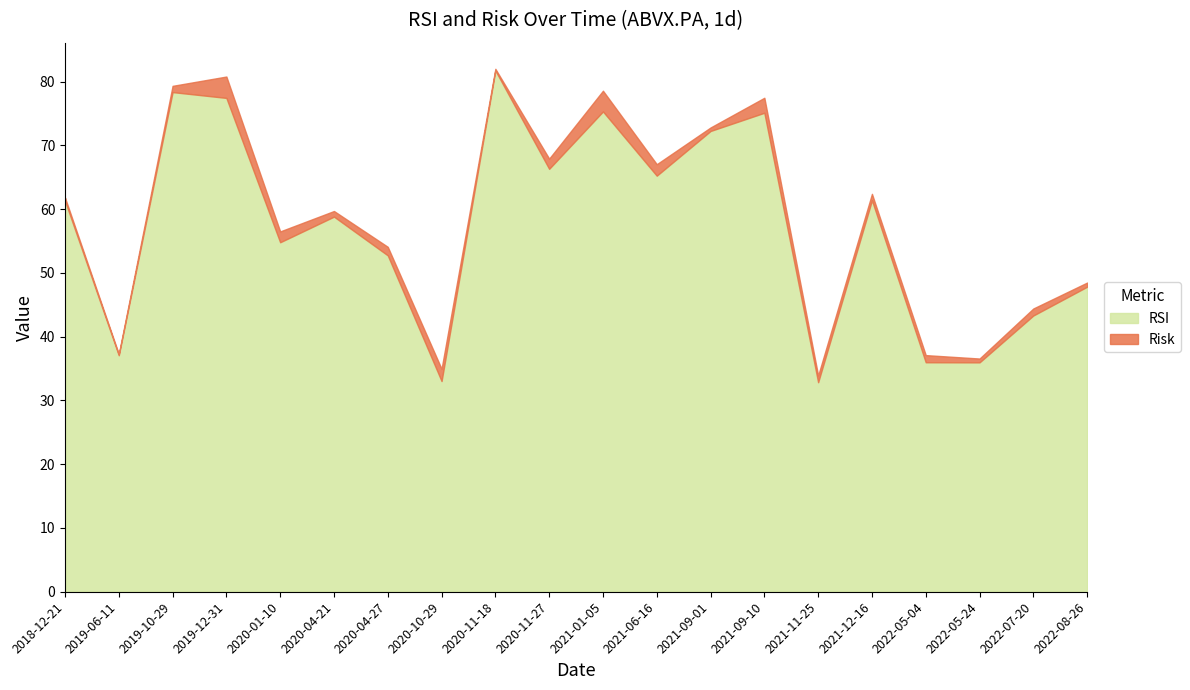

Count the number of categories in the chart.

20